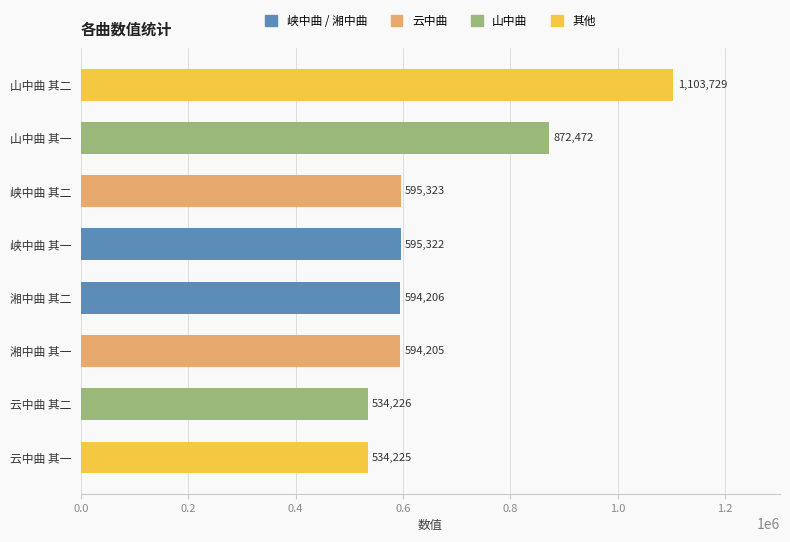

What is the average value?

677964